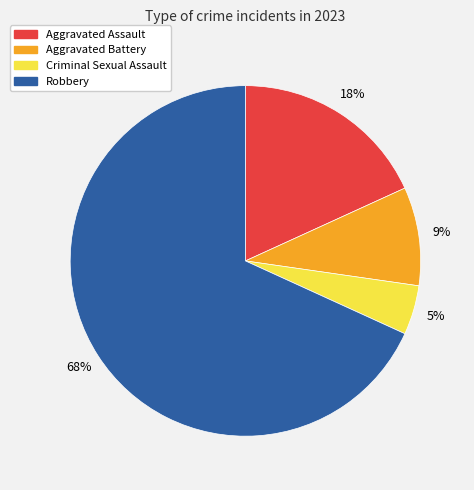

What is the largest slice in the pie chart?

Robbery